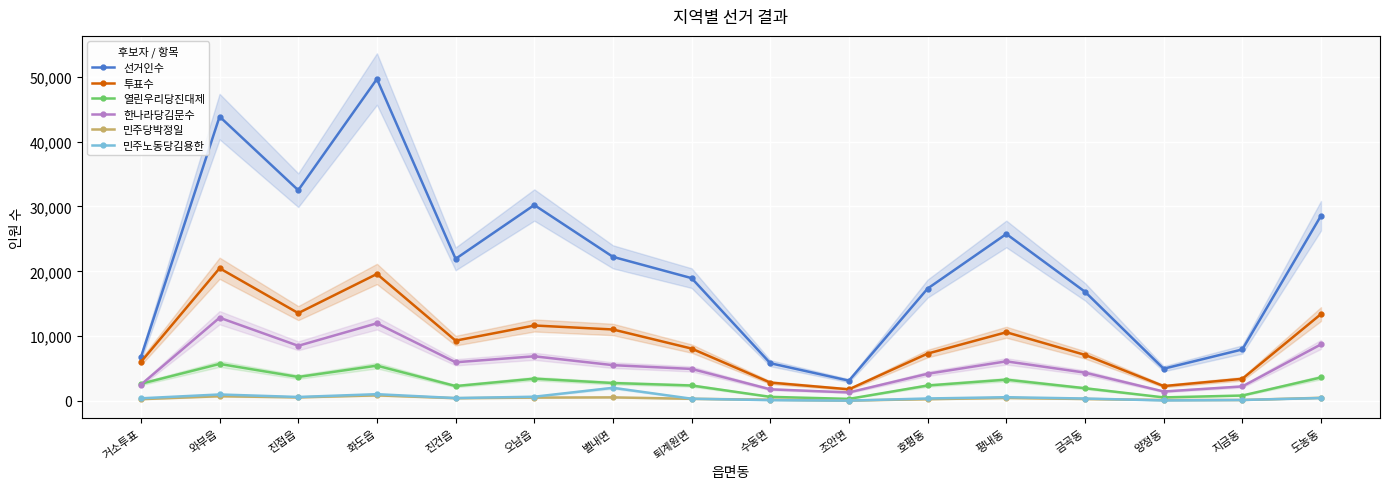

Which series has the largest total across all categories?

선거인수